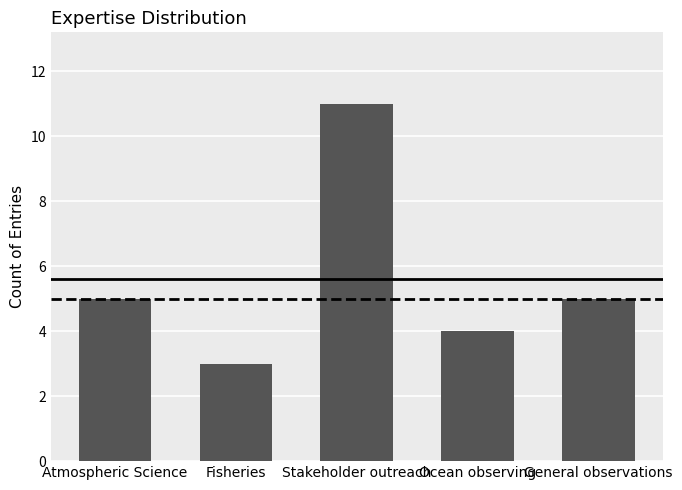

What is the value of the 2nd bar from the left?

3